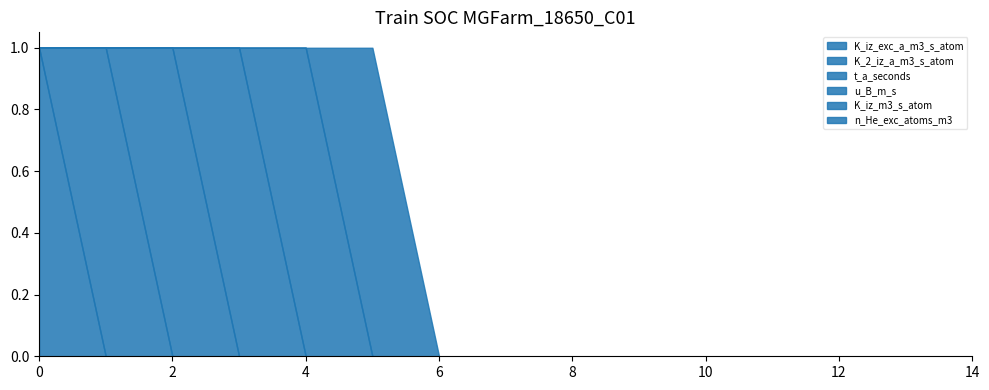

Which has a higher value, 11 or 9?

11